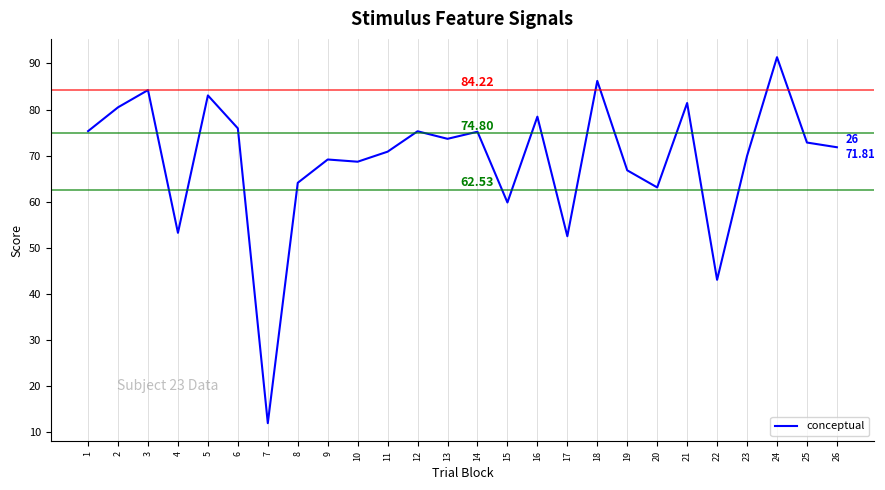

What is the ratio of the value at 13 to the value at 17?

1.4